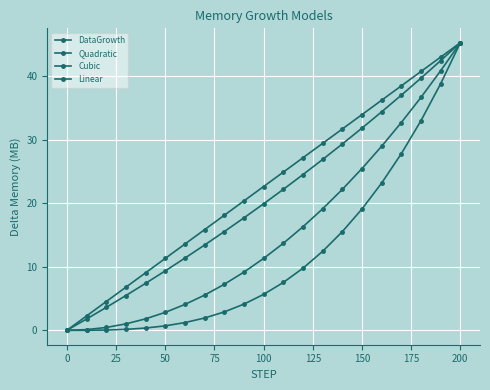

What is the average value of the Linear series?

22.6